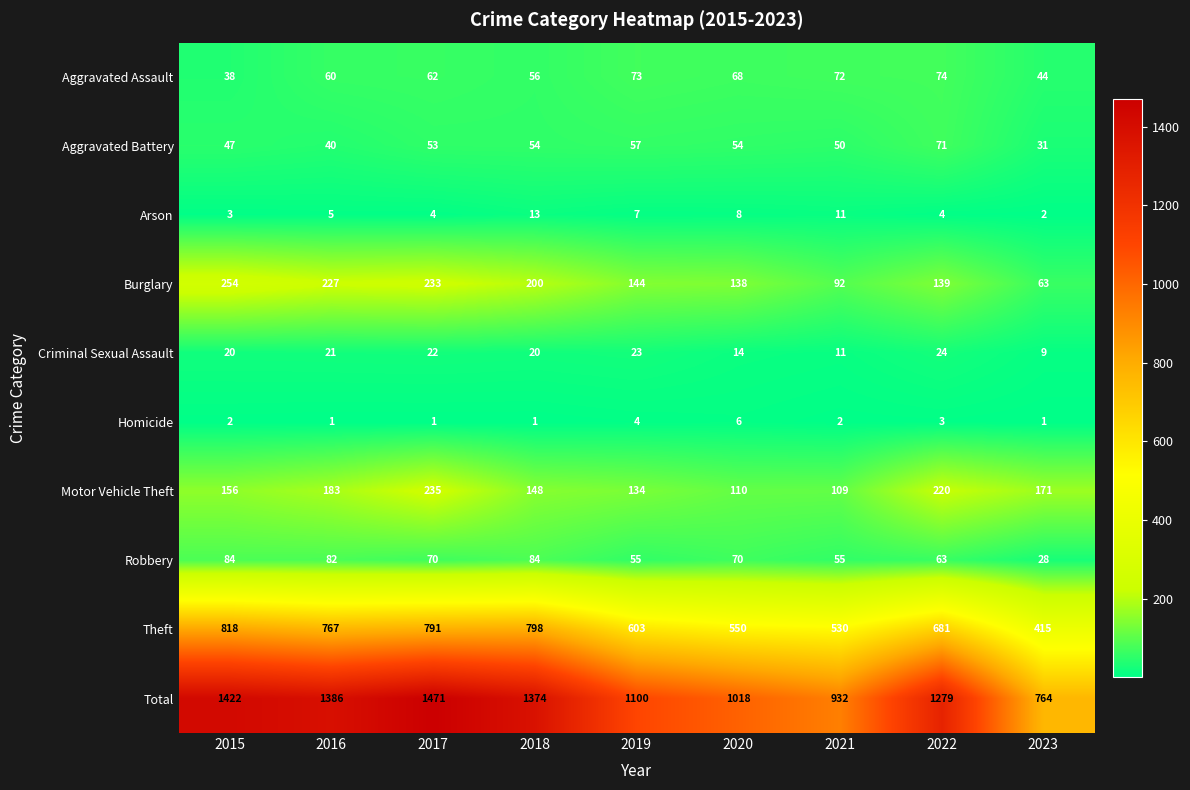

What is the average value of the Aggravated Assault series?

61